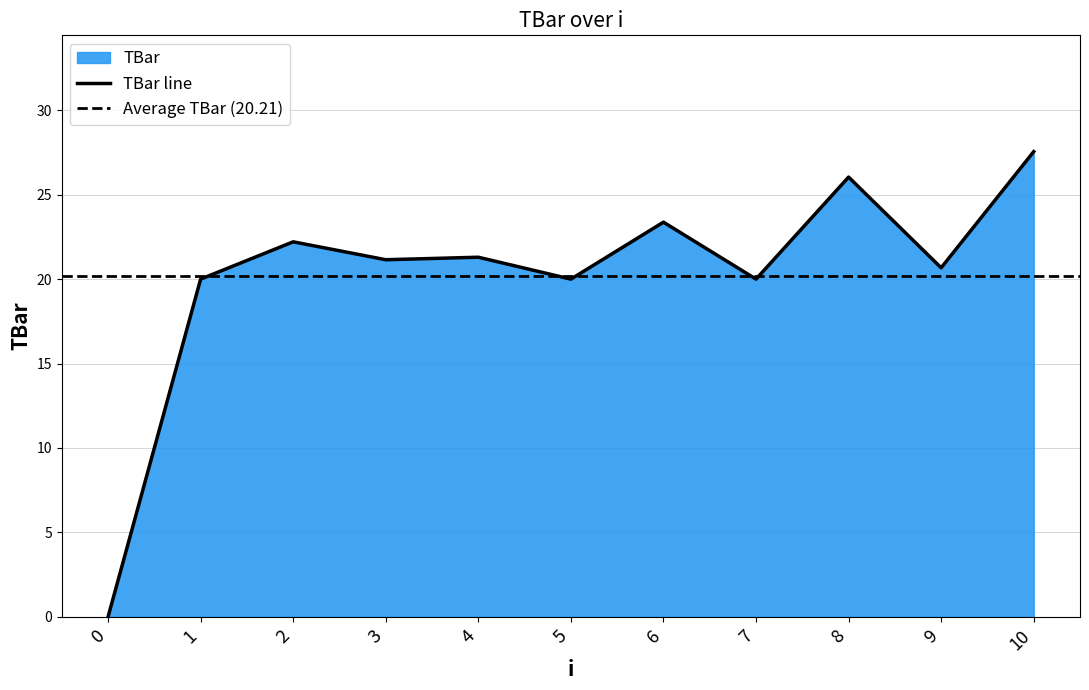

What is the value of the 8th point from the left?

20.0